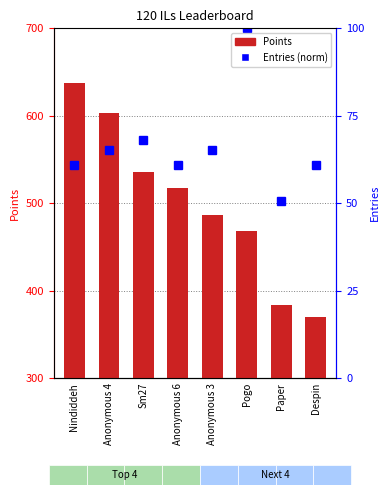

What is the sum of the values at Despin and Anonymous 4?

973